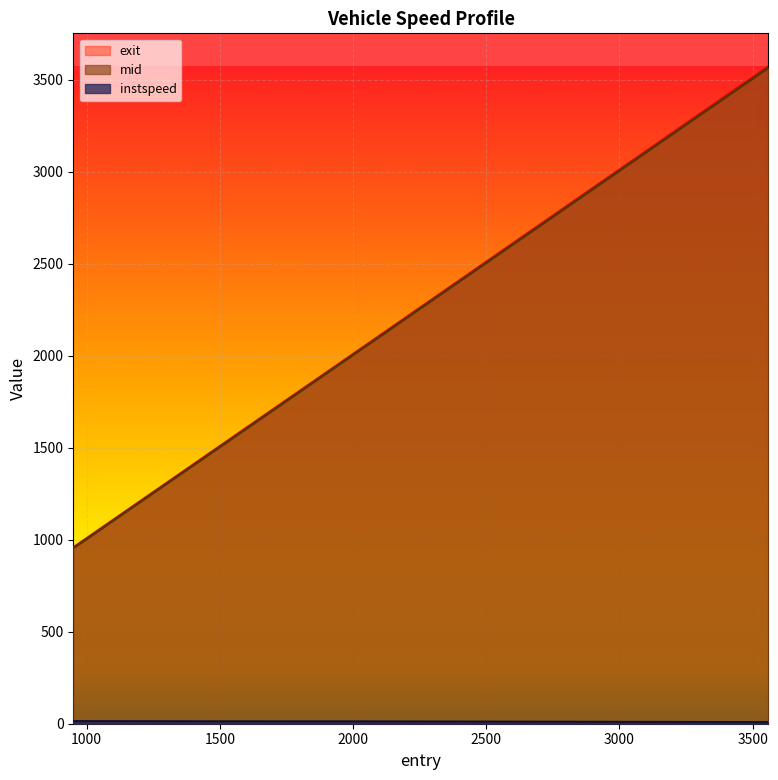

Reading left to right, what are all the values shown in this chart?

instspeed: 14.2	13.1	12.8	8.8
mid: 953.1	1496.3	2022.4	3564.0
exit: 958.5	1502.3	2028.6	3572.6